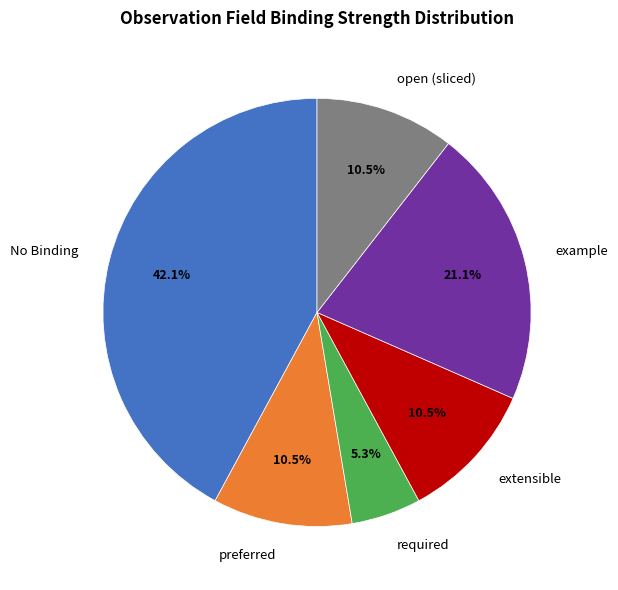

Is there any slice that represents more than half of the pie?

No